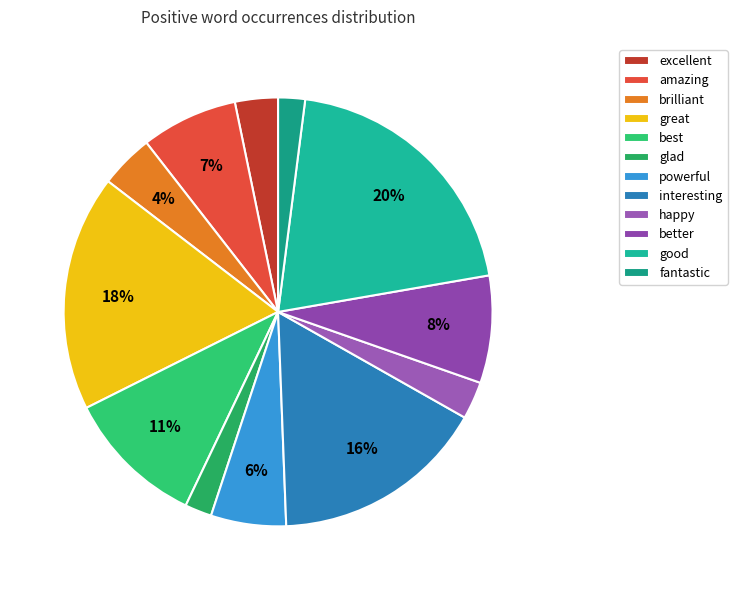

True or false: interesting accounts for 5% of the total.

False